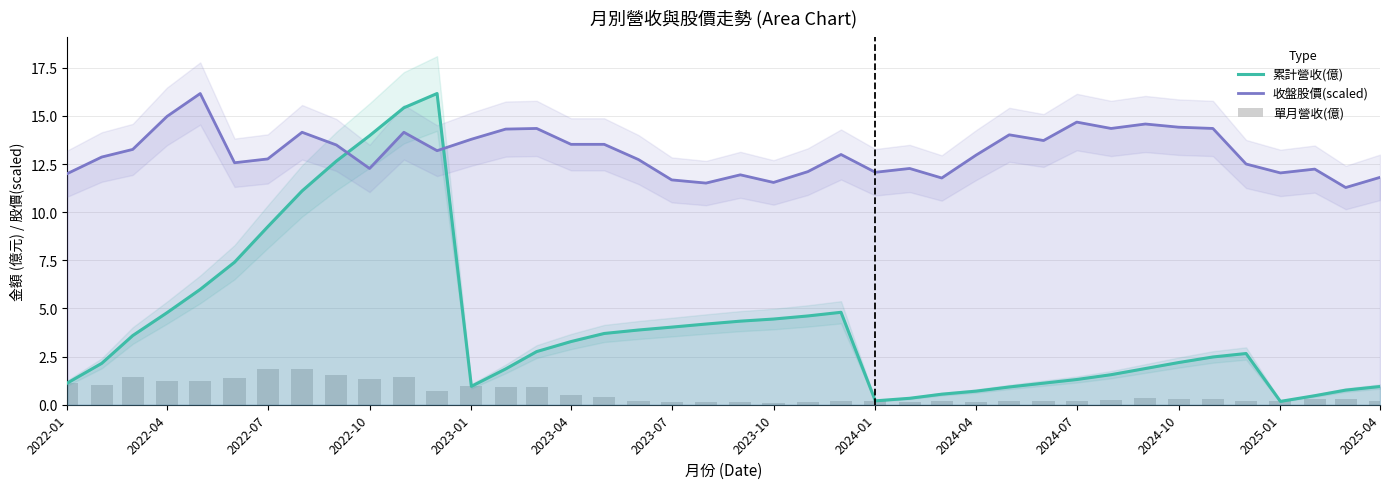

What is the difference between the maximum and minimum values in the 單月營收(億) series?

1.7